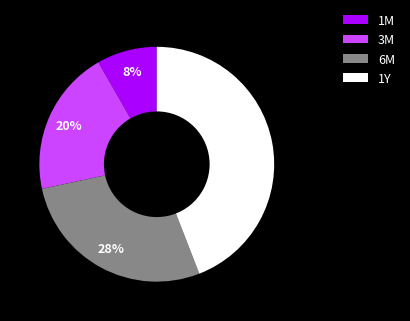

Do 1M and 3M together represent more than half of the pie?

No